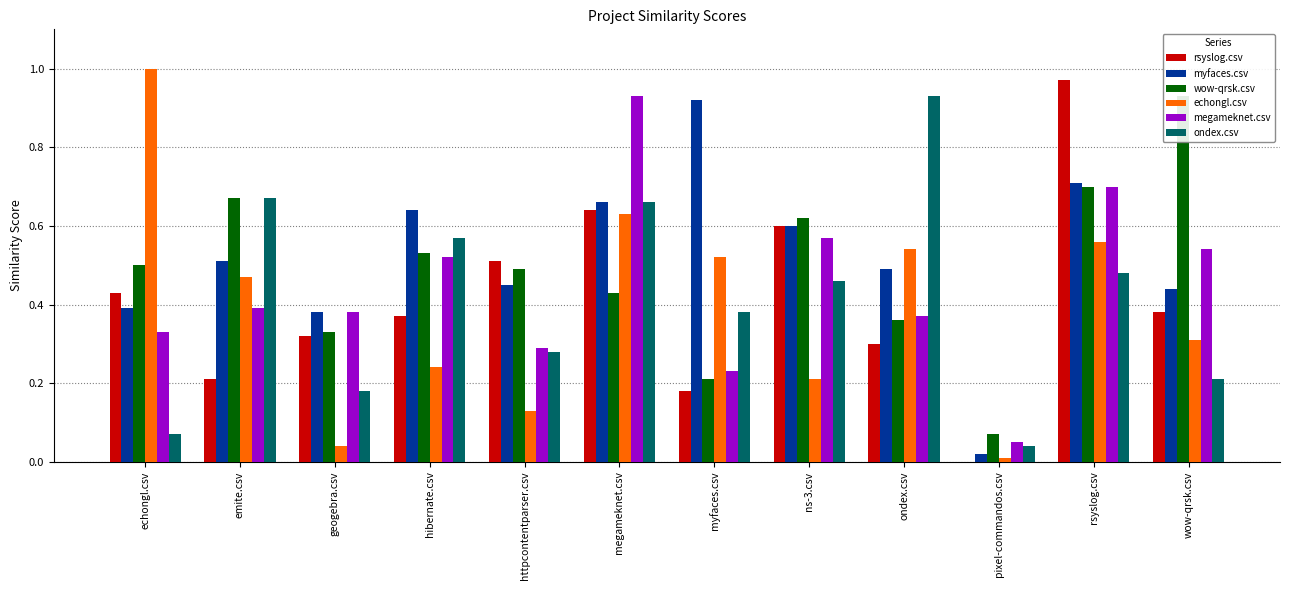

What is the label of the 4th bar from the right?

ondex.csv